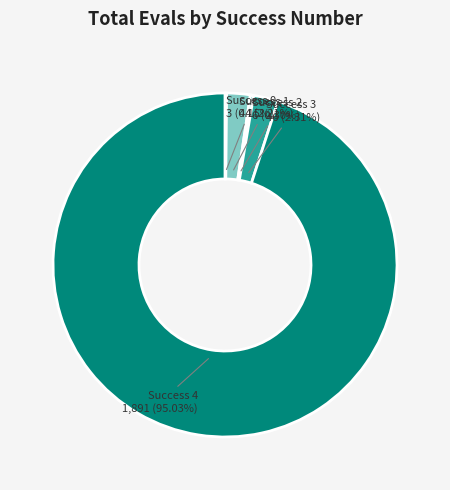

Between Success 4 and Success 3, which is larger?

Success 4